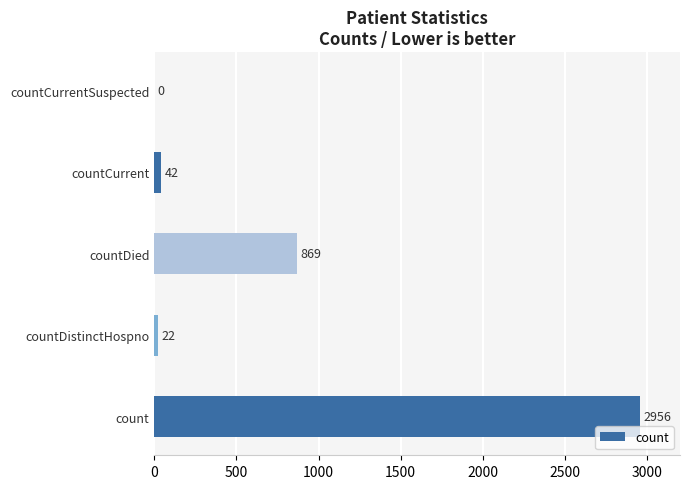

What is the change in value from countDistinctHospno to countCurrent?

+20